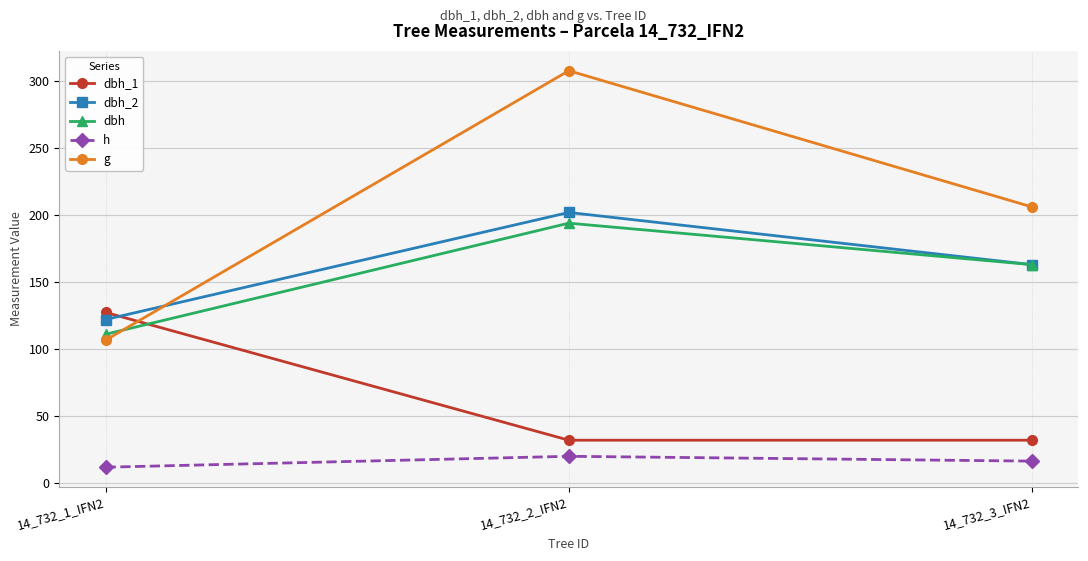

What is the maximum value shown in the chart?

307.9